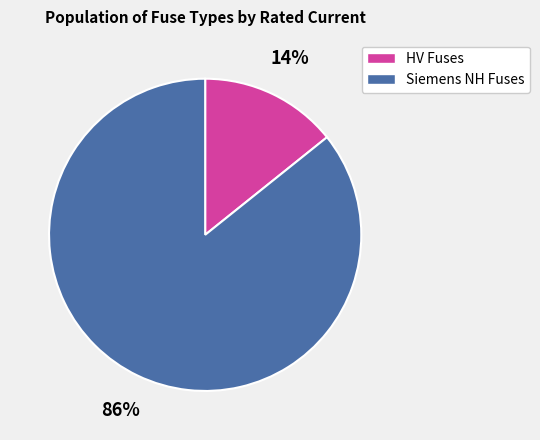

Is the sum of Siemens NH Fuses and HV Fuses greater than half?

Yes